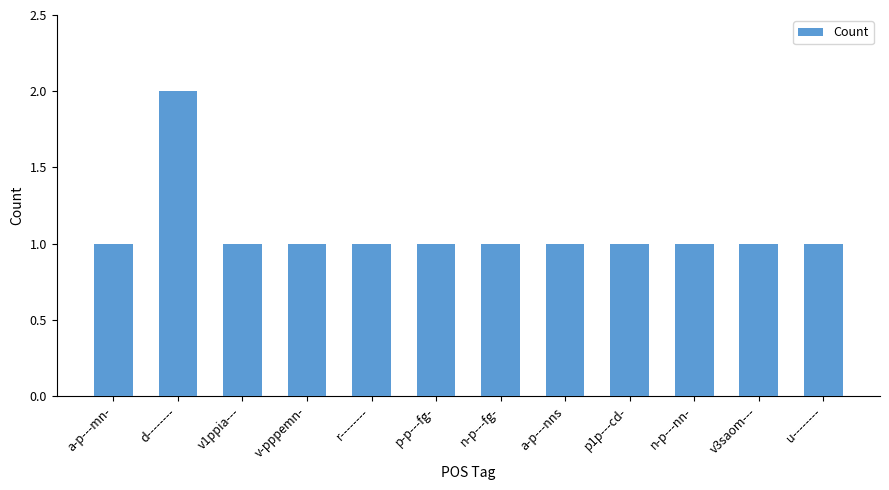

What is the value of the 4th bar from the left?

1